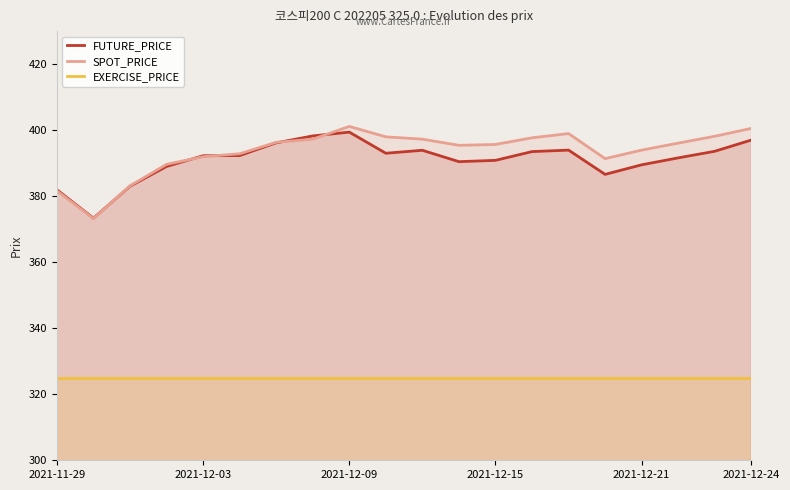

True or false: EXERCISE_PRICE and SPOT_PRICE intersect in this chart.

False